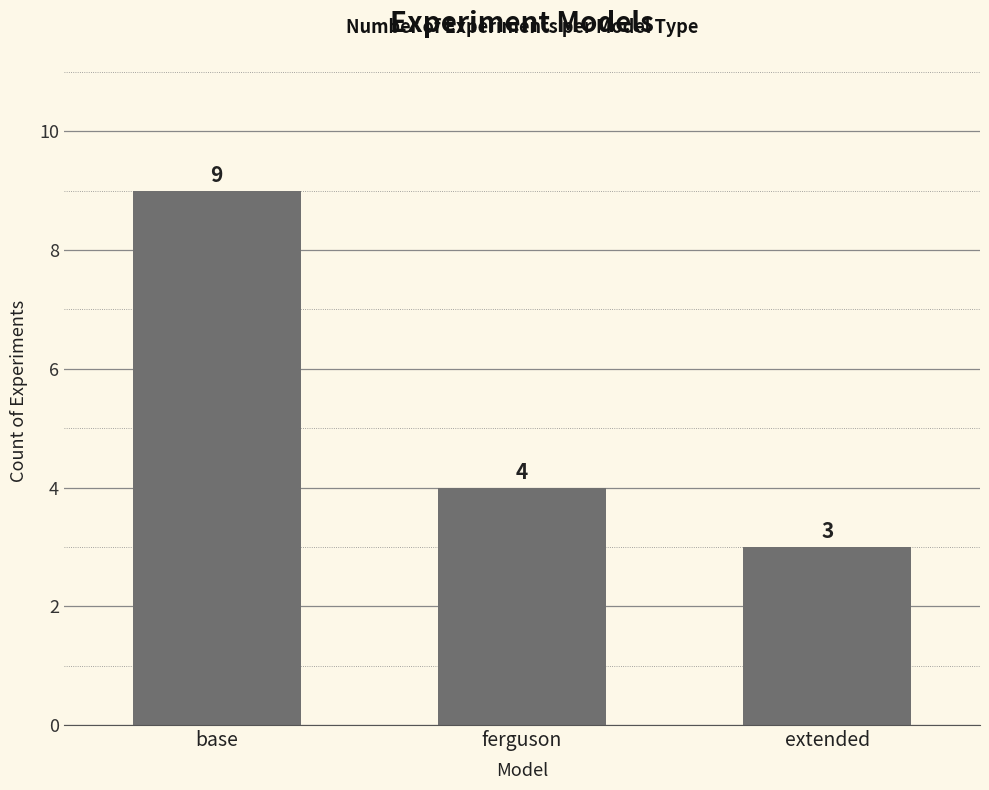

What is the minimum value shown in the chart?

3